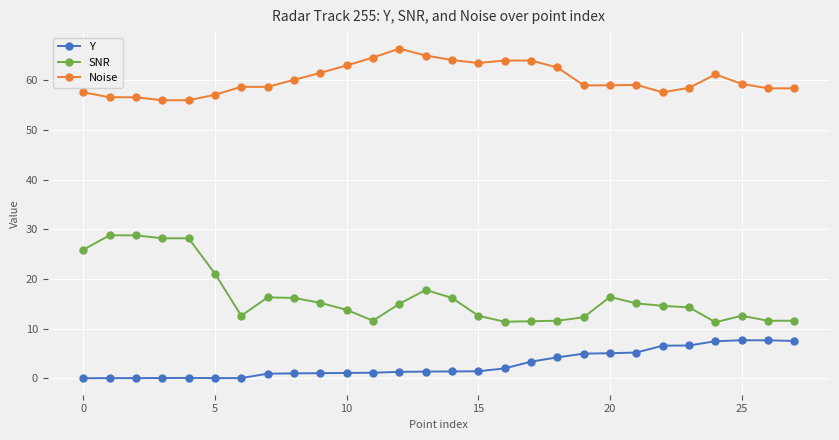

What is the greatest value displayed?

66.4